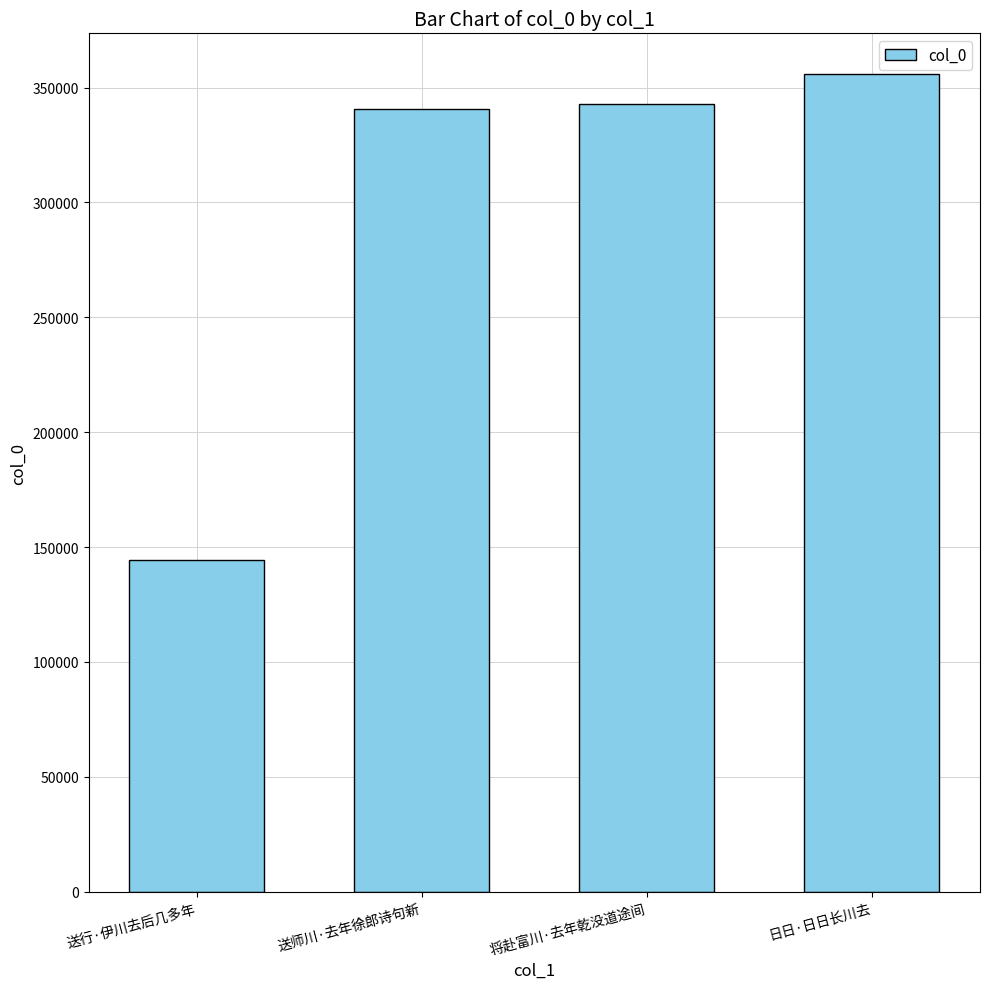

What is the value of the 4th bar from the left?

355823